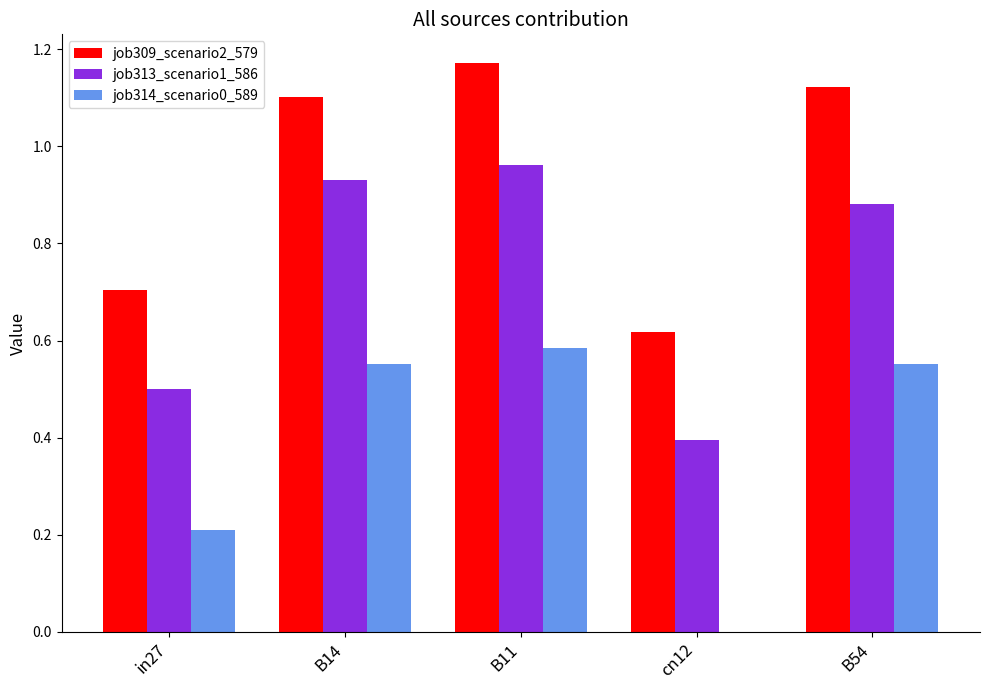

Which category has the highest value in the job313_scenario1_586 series?

B11